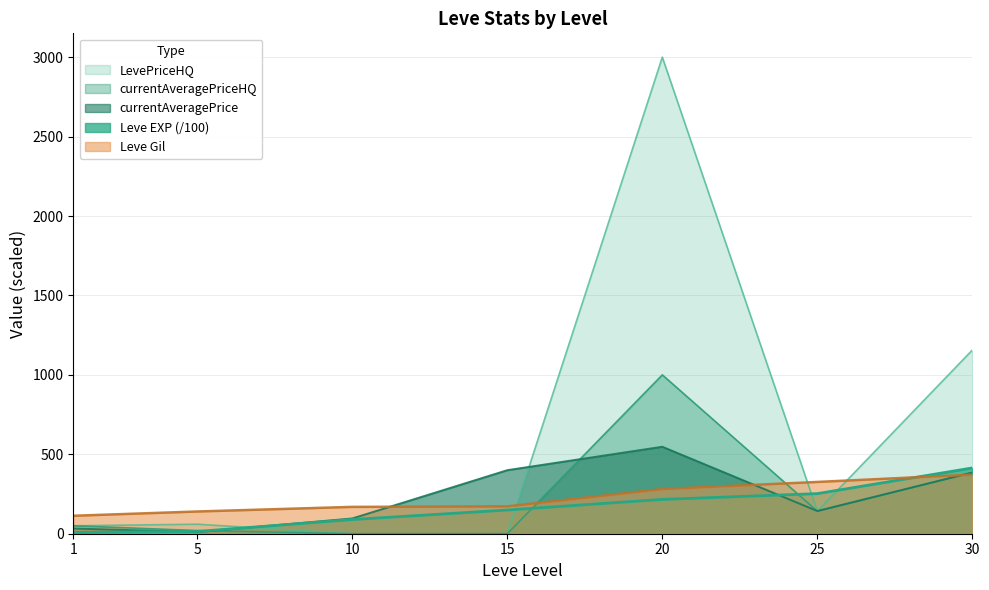

The currentAveragePriceHQ series shows 155.1 at 30. True or false?

False